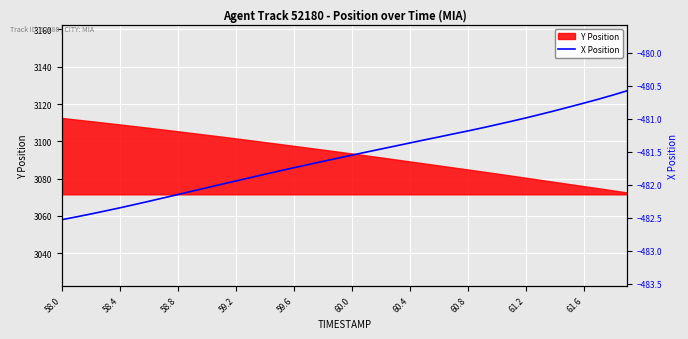

What is the minimum value for Y Position?

3072.6